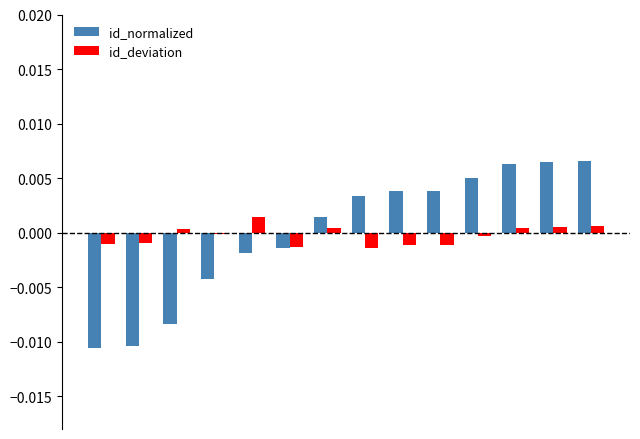

How many groups of bars are there?

14